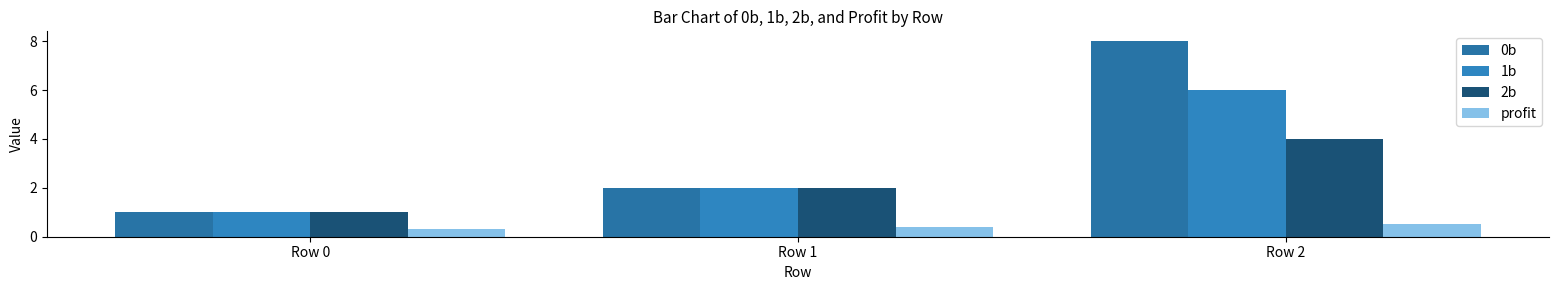

What is the total value across all series at Row 0?

3.3